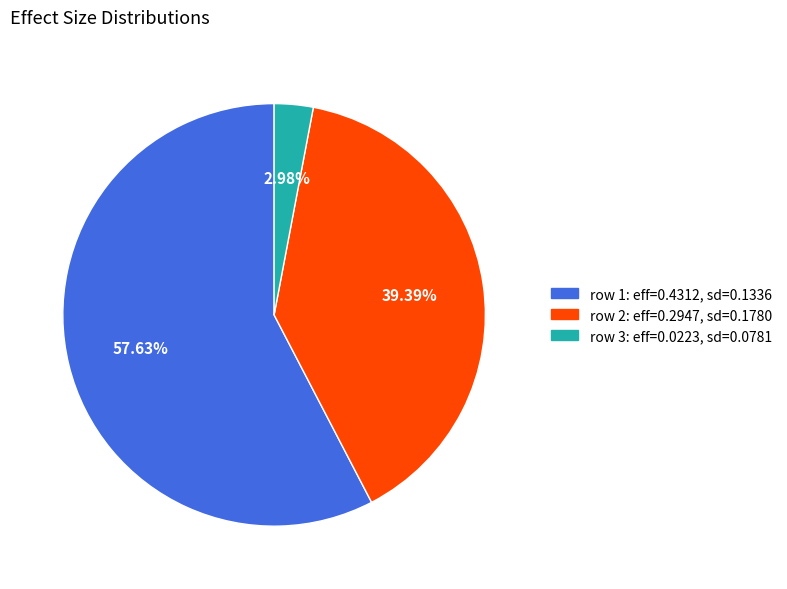

Is there a majority slice in this chart?

Yes